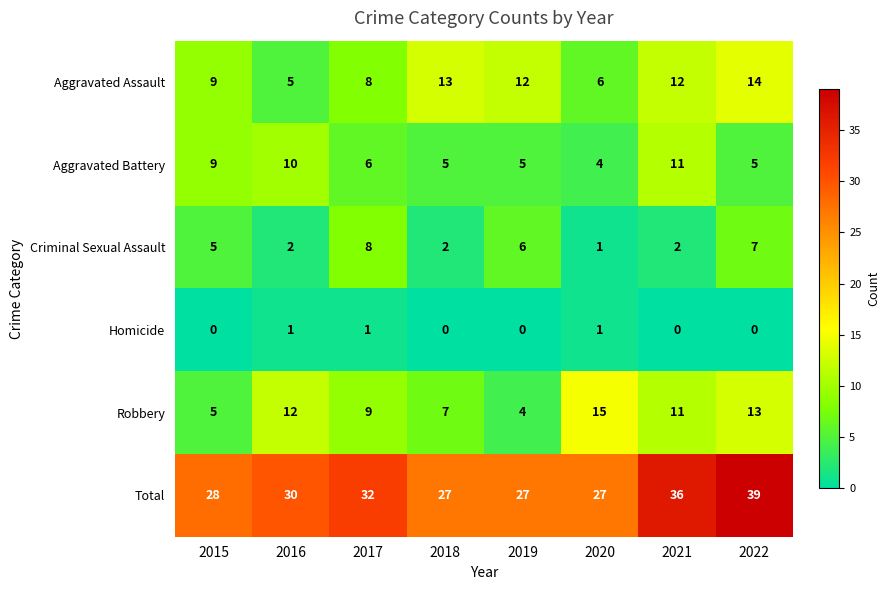

How many data points does each series have?

8